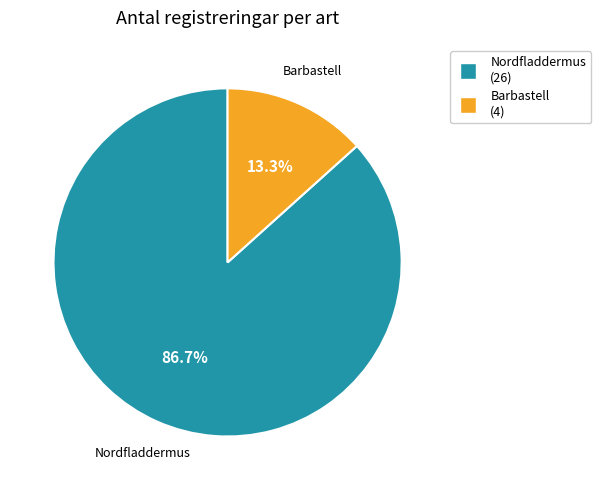

What is the majority slice?

Nordfladdermus